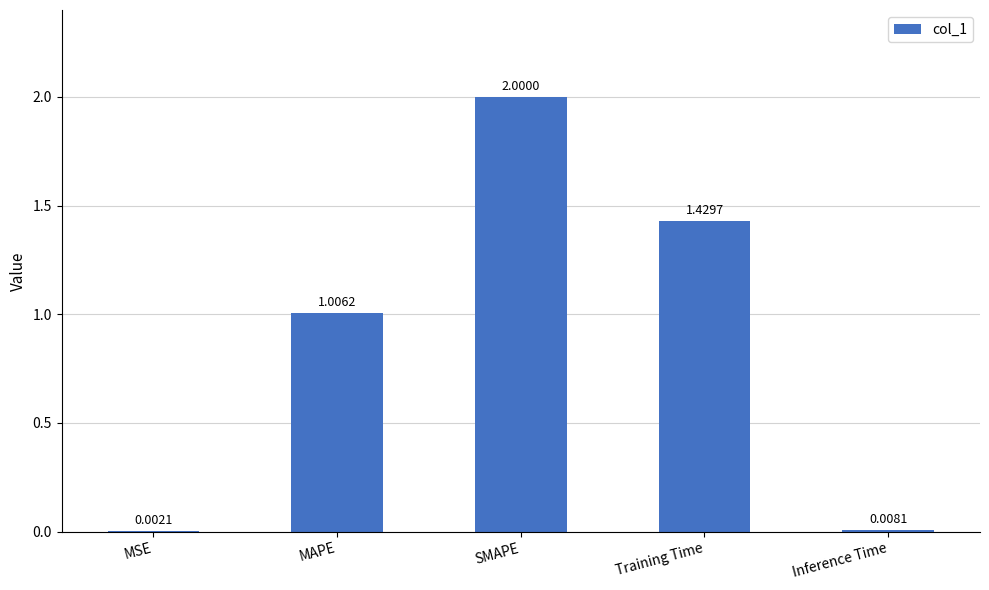

What is the change in value from SMAPE to Inference Time?

-2.0